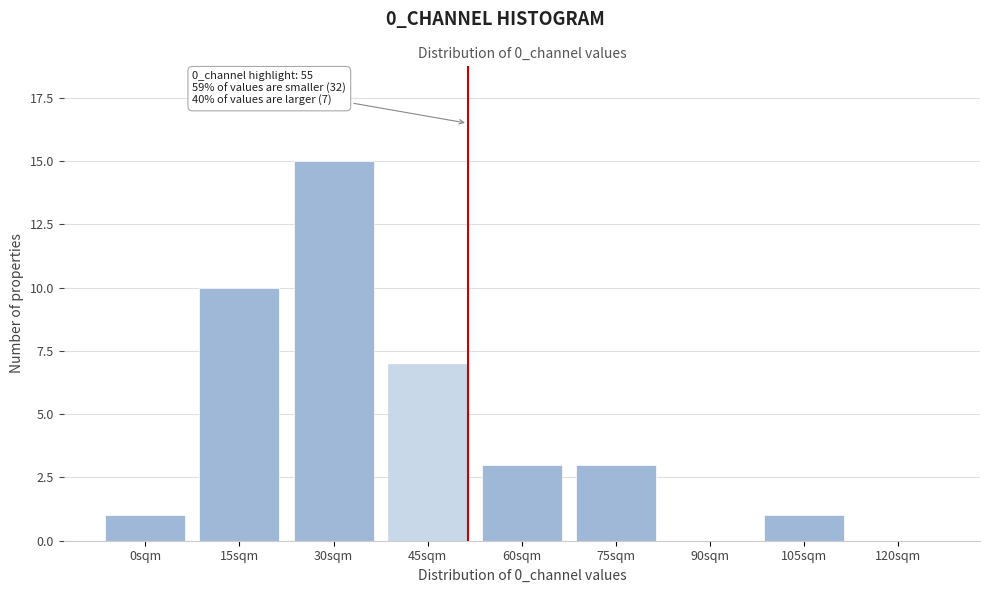

Reading left to right, transcribe all the data shown in this chart.

0sqm=1	15sqm=10	30sqm=15	45sqm=7	60sqm=3	75sqm=3	90sqm=0	105sqm=1	120sqm=0